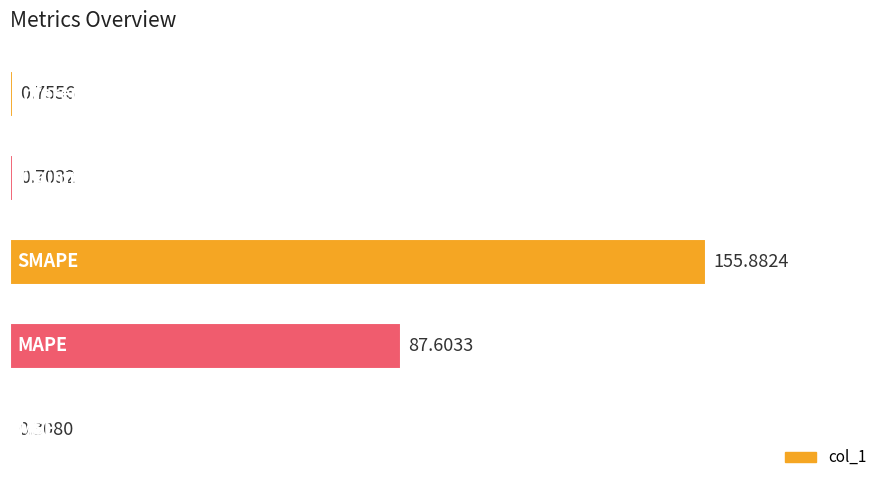

What is the sum of all values?

245.3